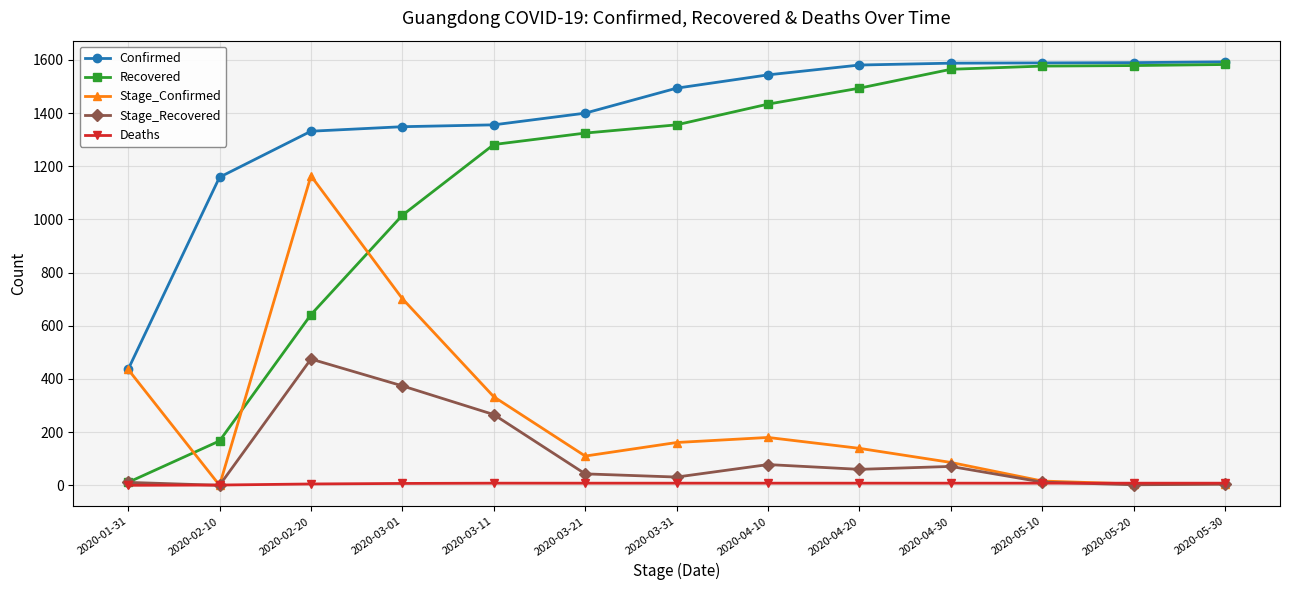

Is it true that Confirmed equals 2390 at 2020-04-10?

False